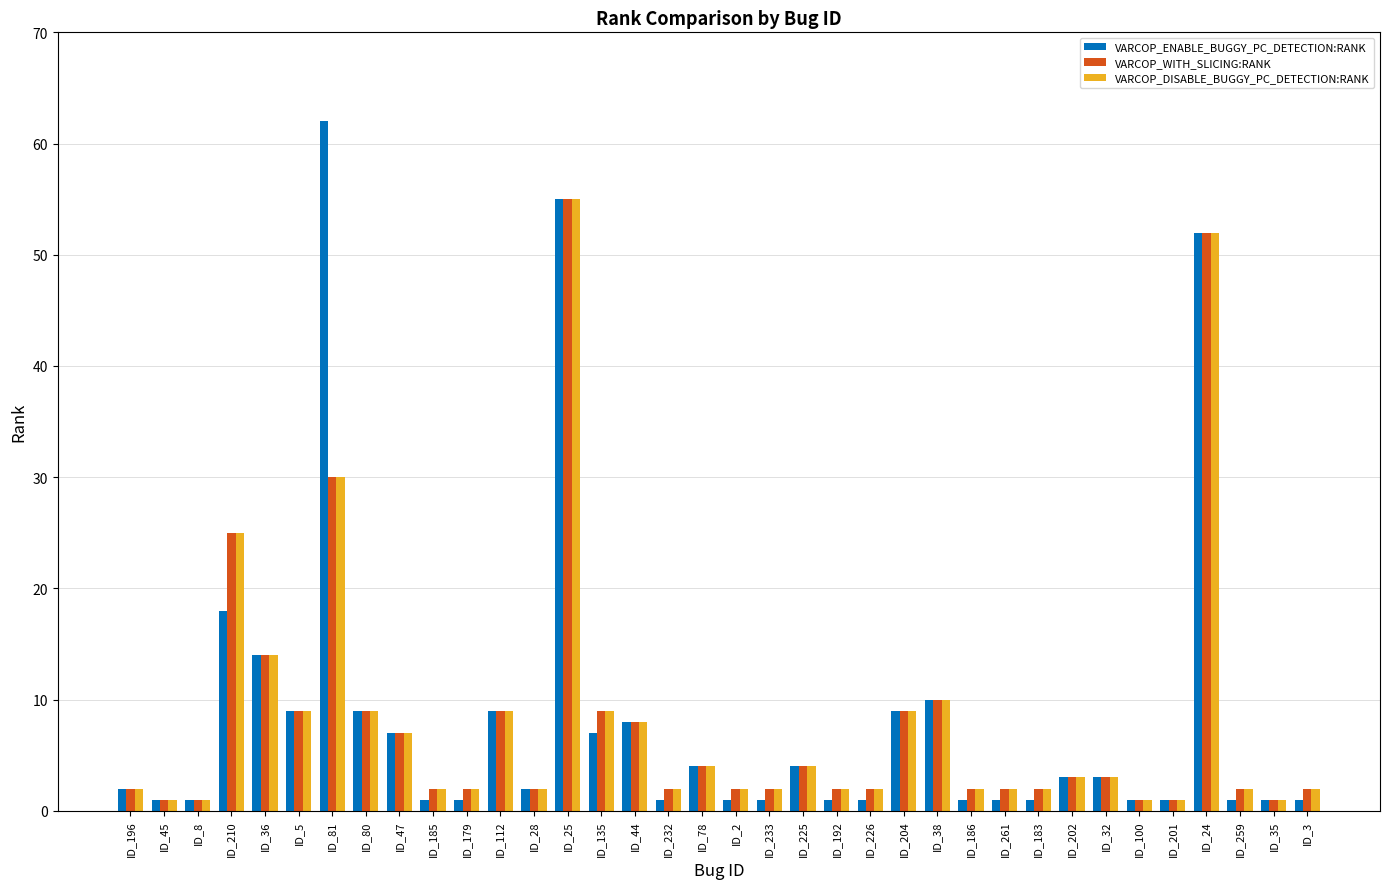

What is the label of the 15th bar from the left?

ID_135